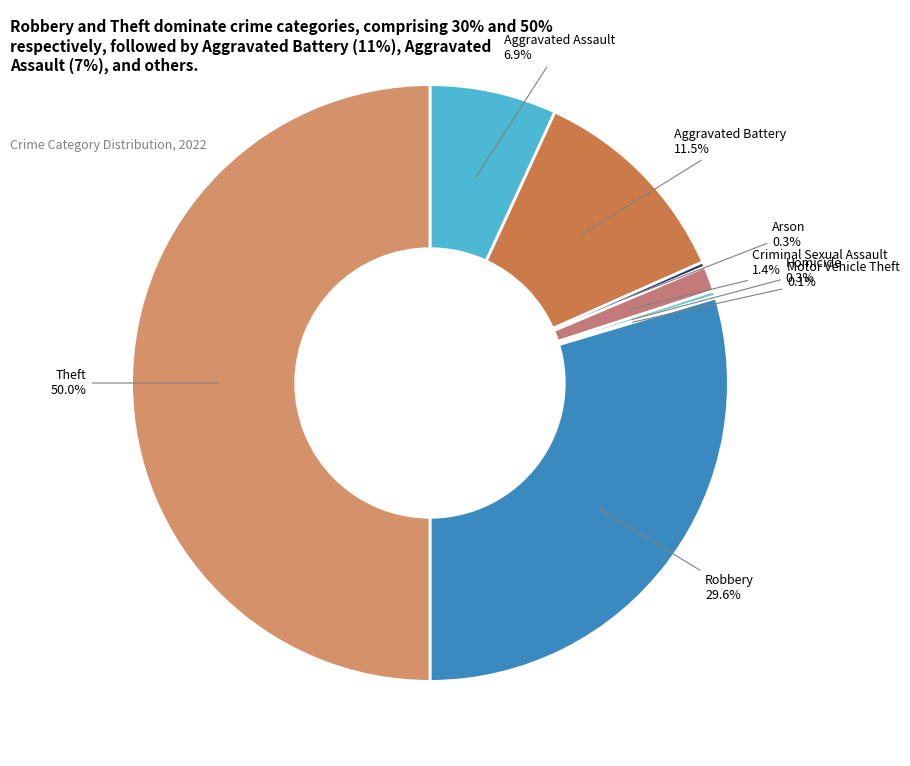

Is it true that Robbery is 30% of the pie?

True